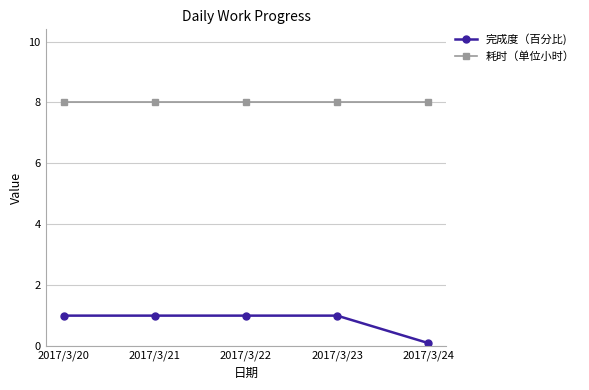

True or false: 完成度（百分比) and 耗时（单位小时） intersect in this chart.

False